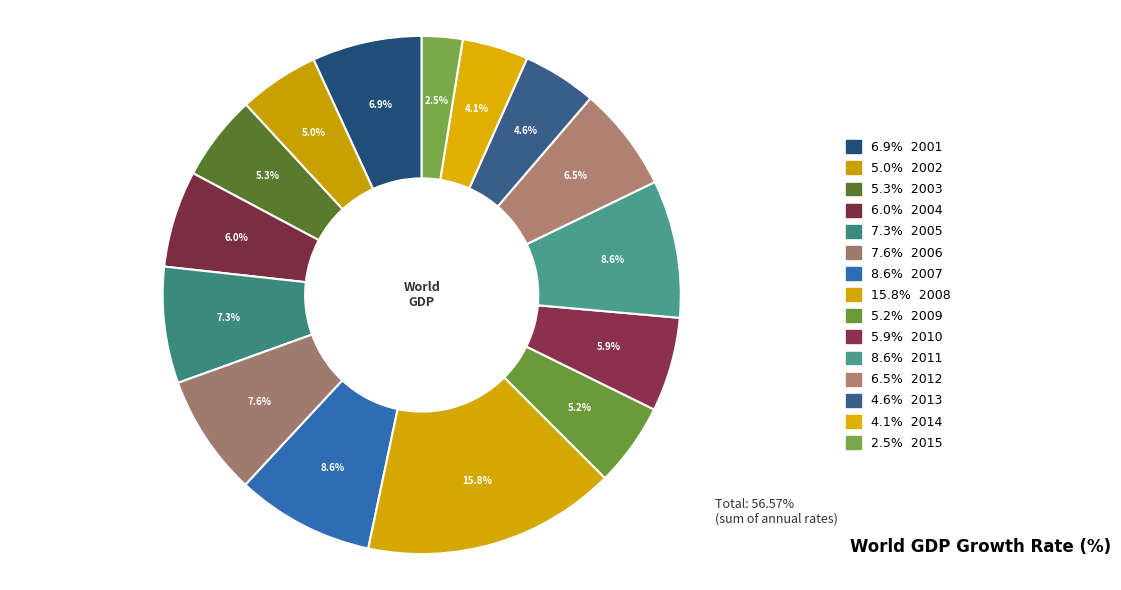

Count the number of slices in the pie.

15